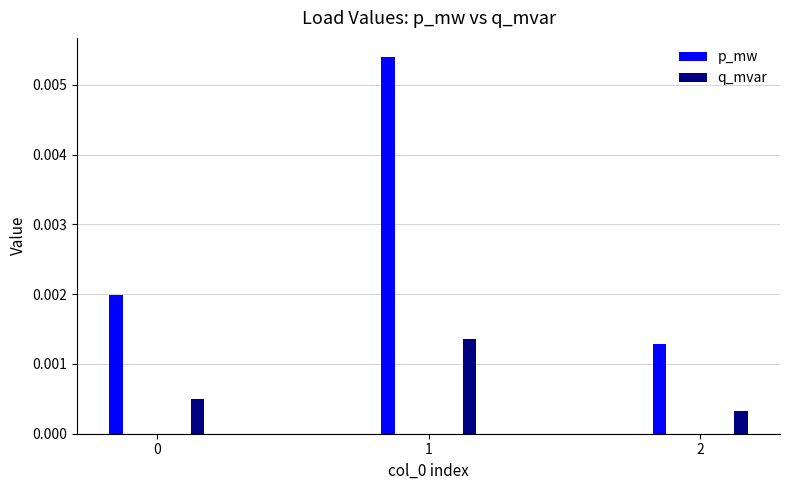

At which category is the sum across all series the highest?

1